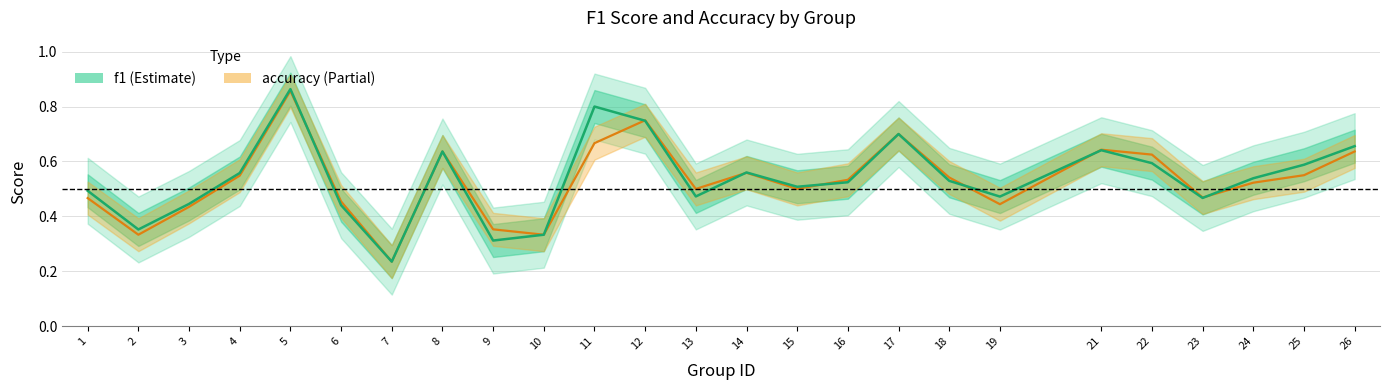

Between 21 and 10, which is larger?

21